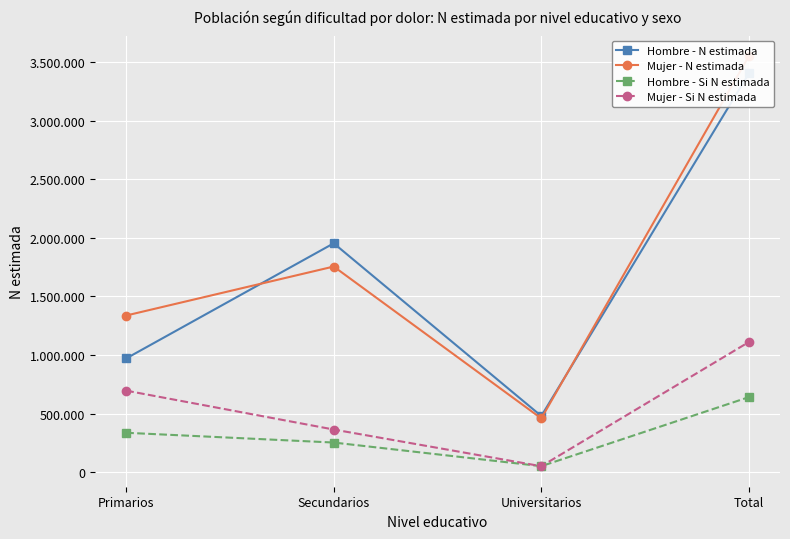

Is this an area chart (filled region under the line)?

No